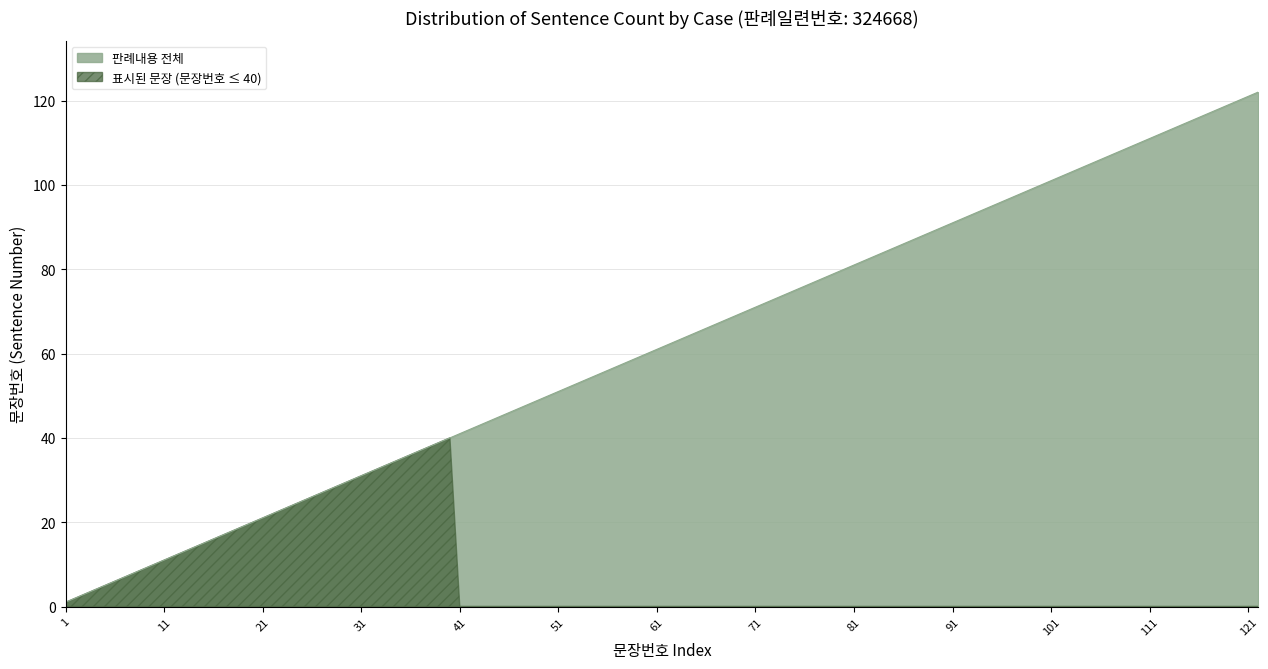

Which series has the largest total across all categories?

판례내용 전체